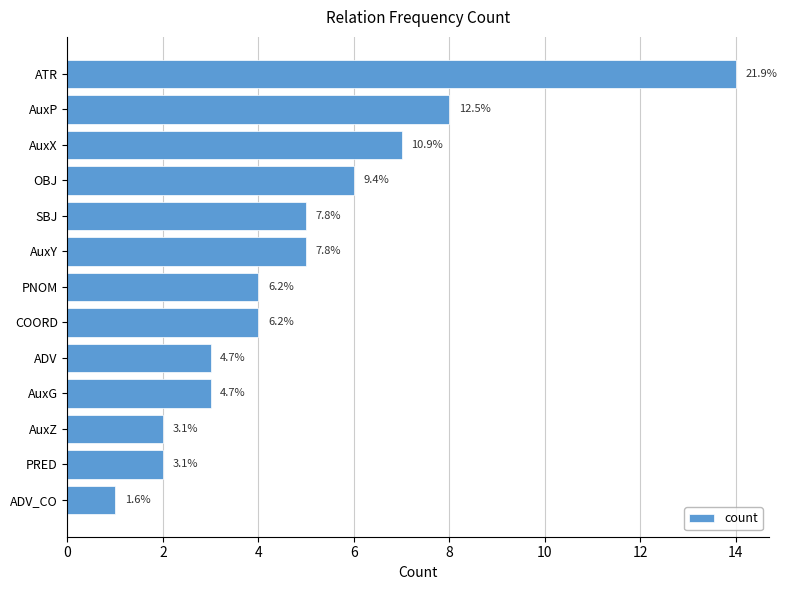

What is the smallest value displayed?

1